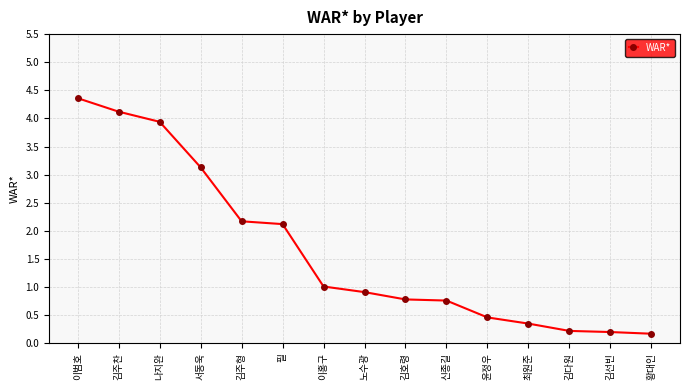

What is the sum of all values?

24.7